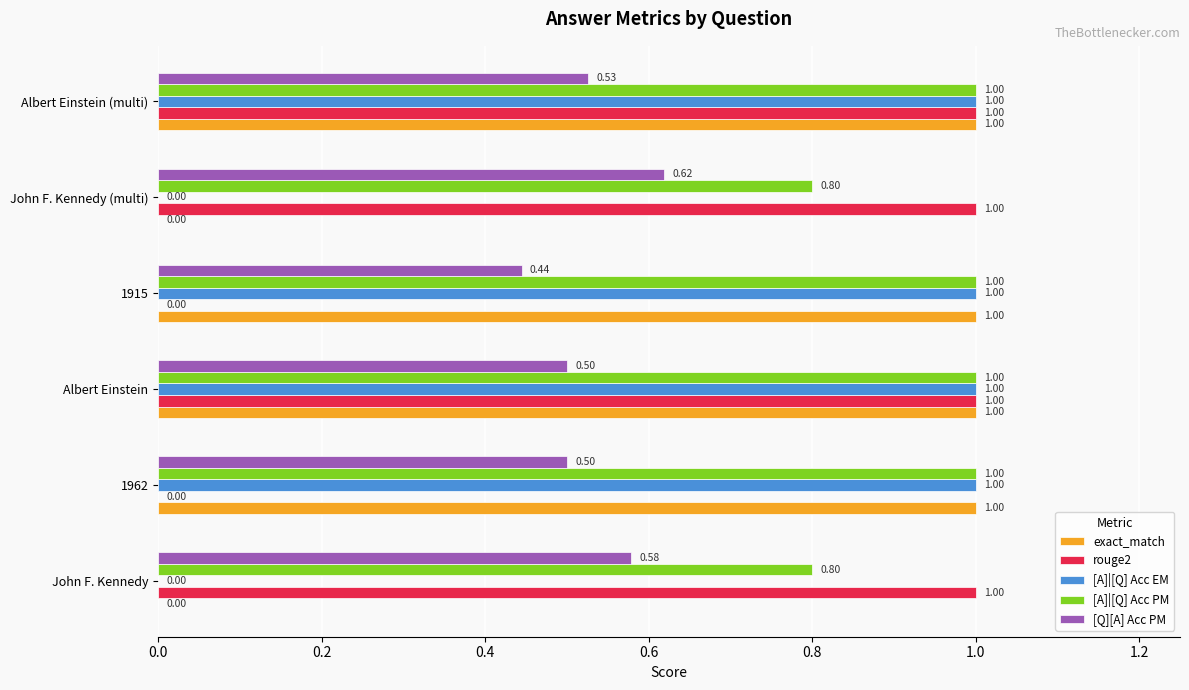

Which series has the largest total across all categories?

[A]|[Q] Acc PM